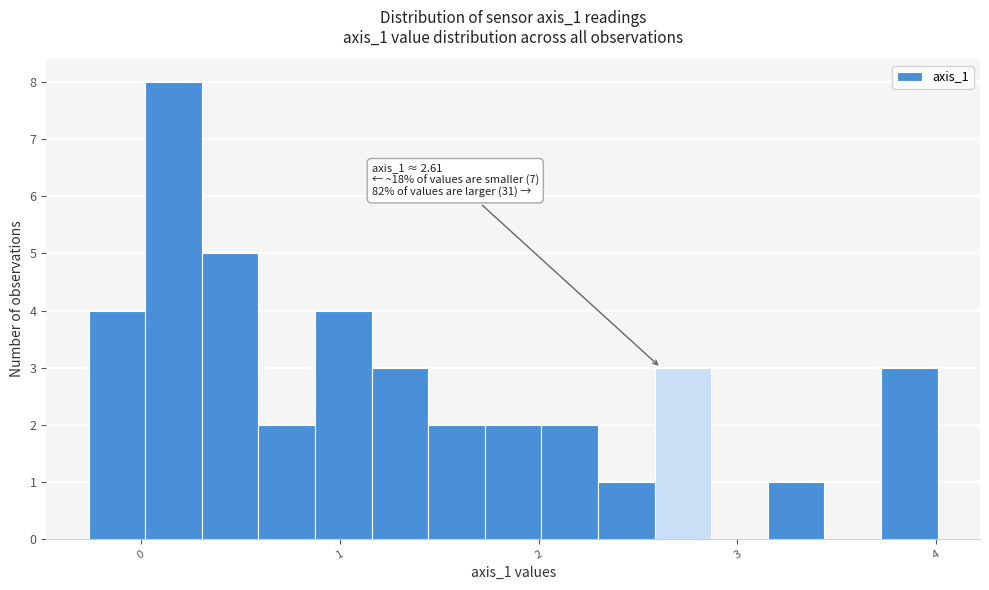

Read against the x-axis, roughly where is the centre of the tallest bar?

0.2